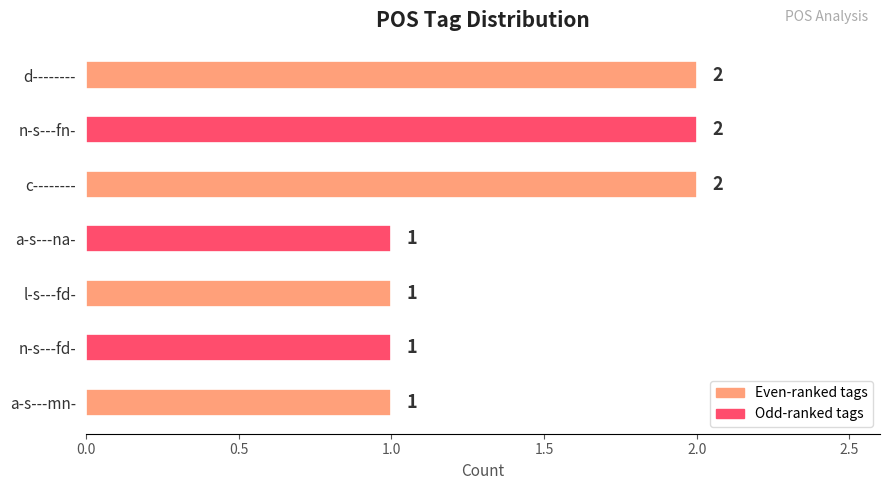

The value at a-s---na- is 2. True or false?

False